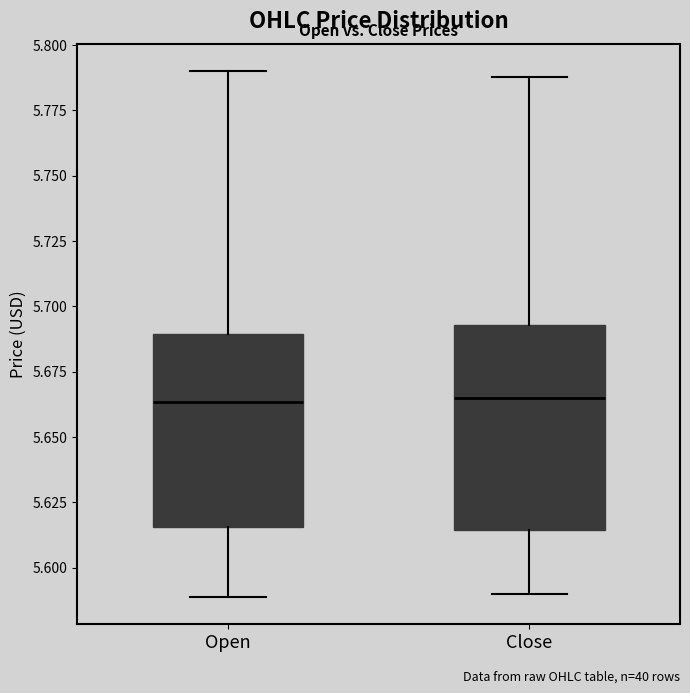

Reading left to right, read every box against the y-axis: the position of its median line, the range the box covers, and the ends of its whiskers. The values are not printed on the chart, so give them approximately, as read against the axis.

Open: median 5.665, box 5.615 to 5.690, whiskers 5.590 to 5.790
Close: median 5.665, box 5.615 to 5.695, whiskers 5.590 to 5.790